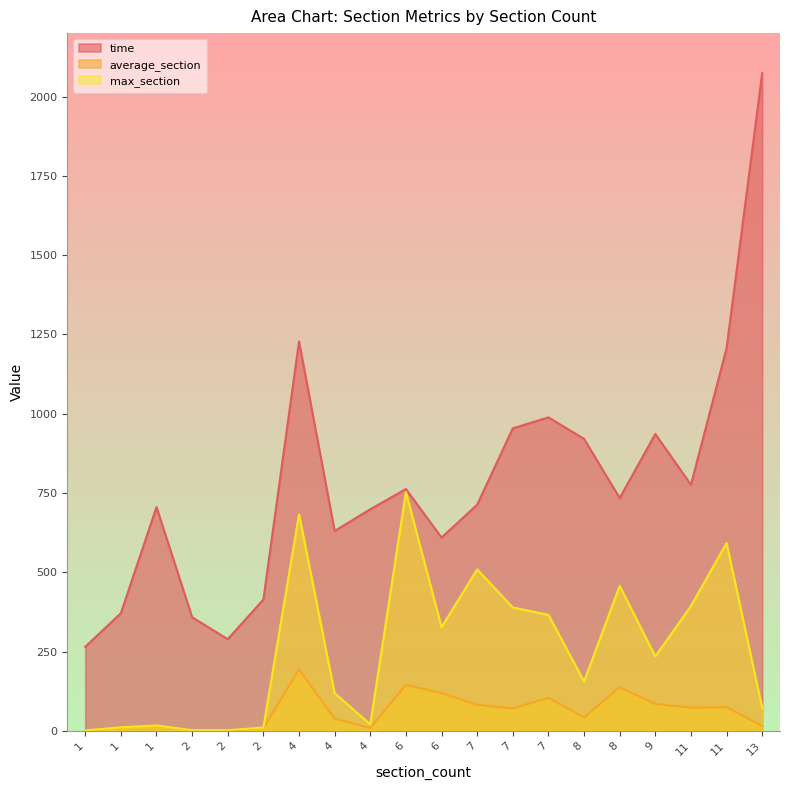

The max_section series shows 10.2 at 2. True or false?

True